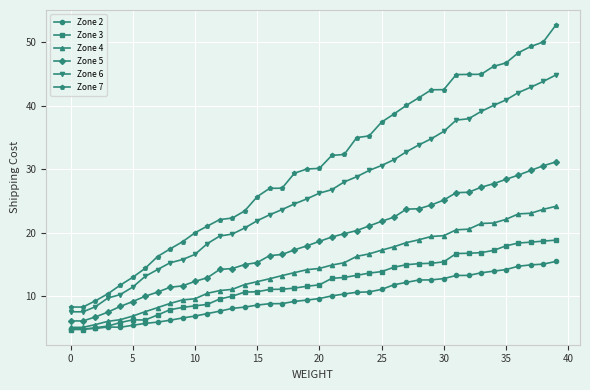

Which series has the largest total across all categories?

Zone 7